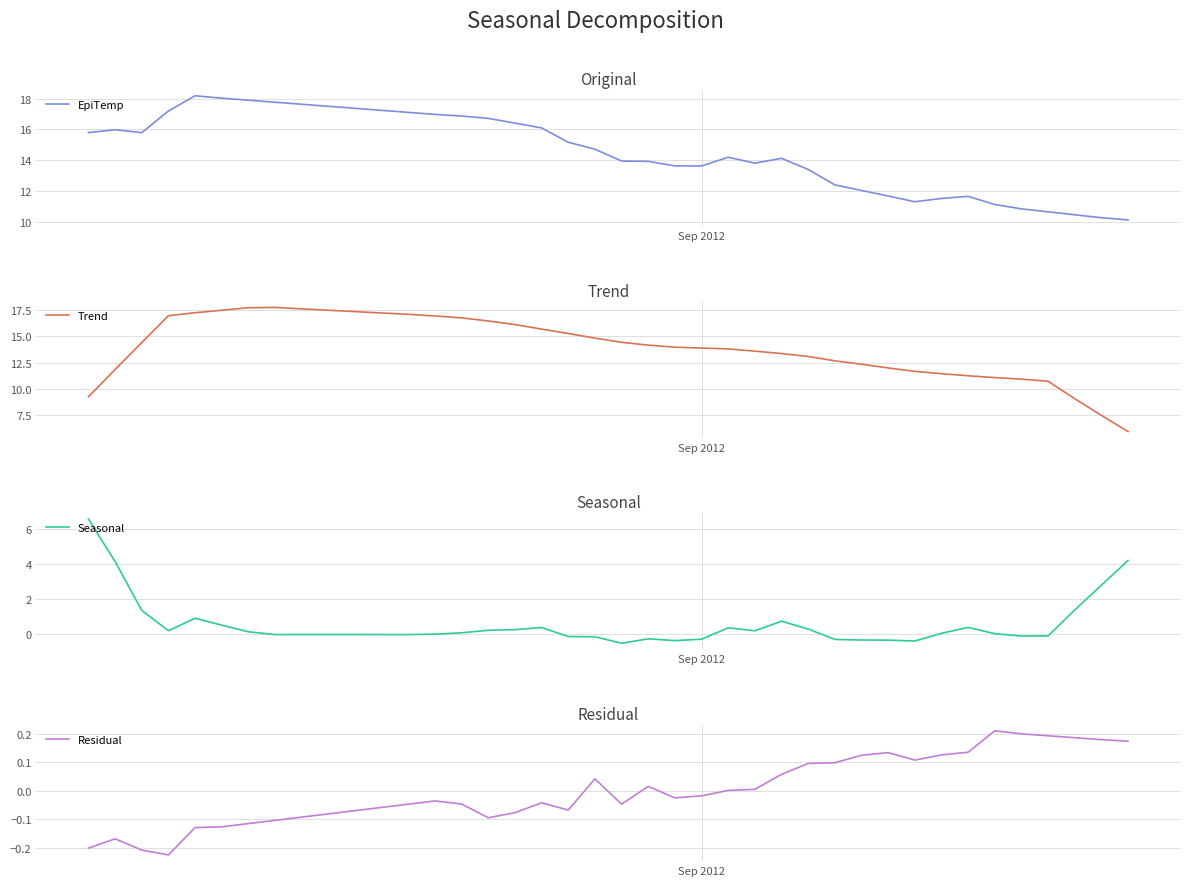

How many lines are shown in the chart?

4